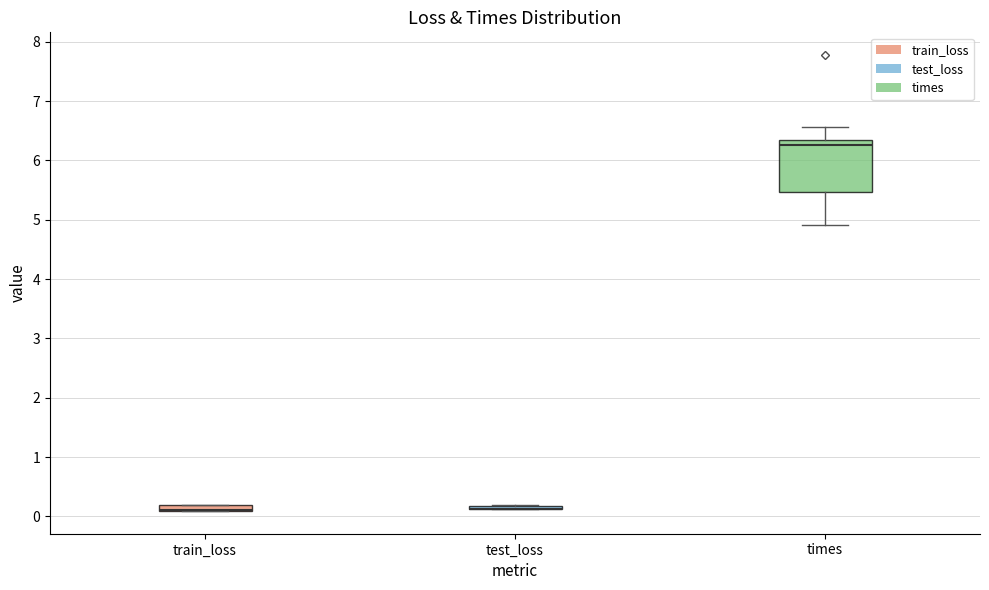

Comparing the boxes themselves (not the whiskers), which one is the tallest?

times